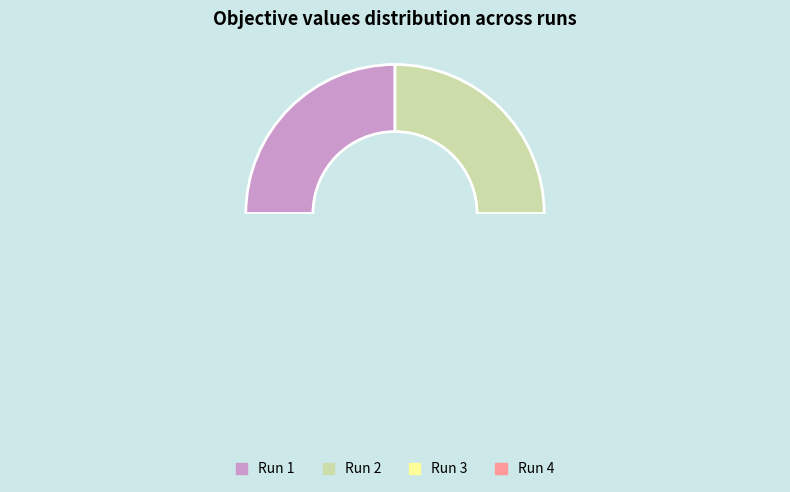

Is there any slice that represents more than half of the pie?

No